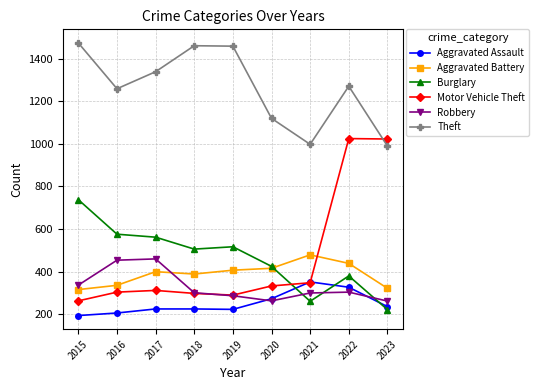

What is the value of the Burglary point at the 9th from the left?

222